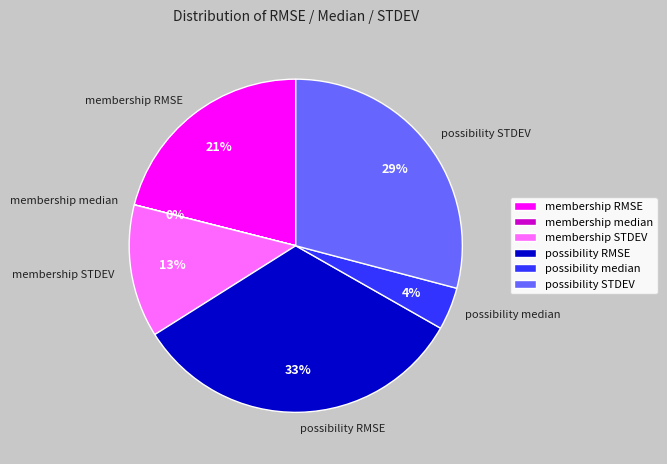

What is the largest slice in the pie chart?

possibility RMSE